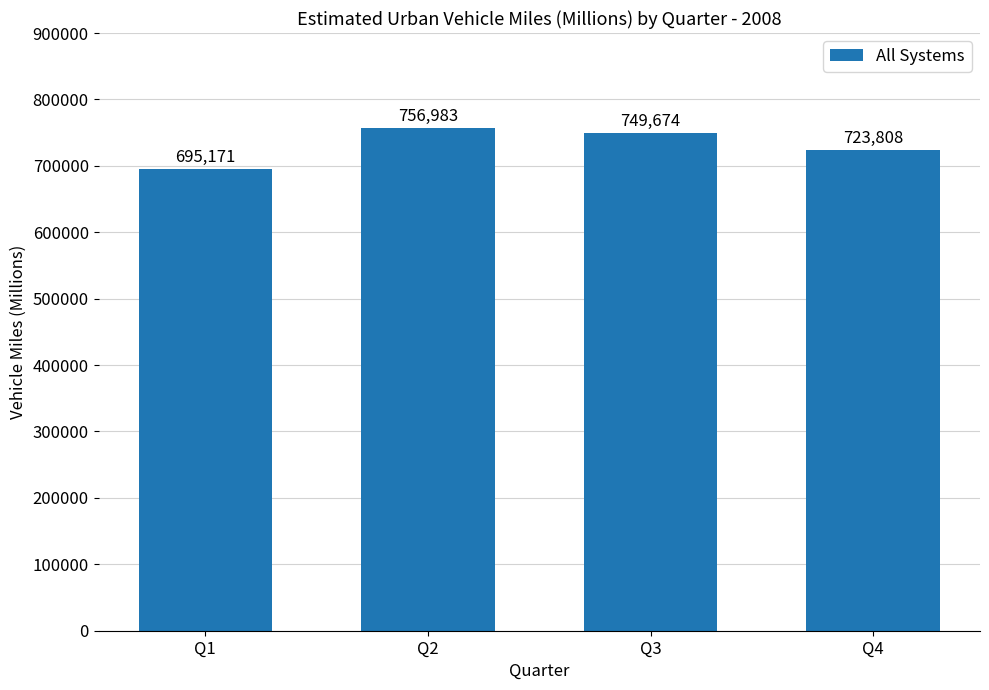

Rank the categories by value from highest to lowest.

Q2, Q3, Q4, Q1